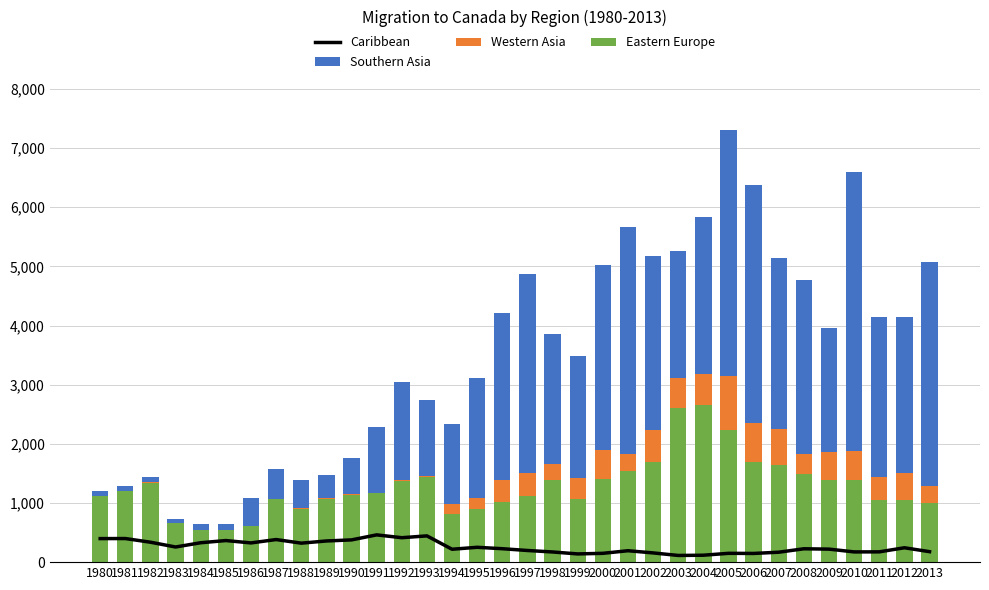

Is it true that Eastern Europe equals 814 at 1994?

True